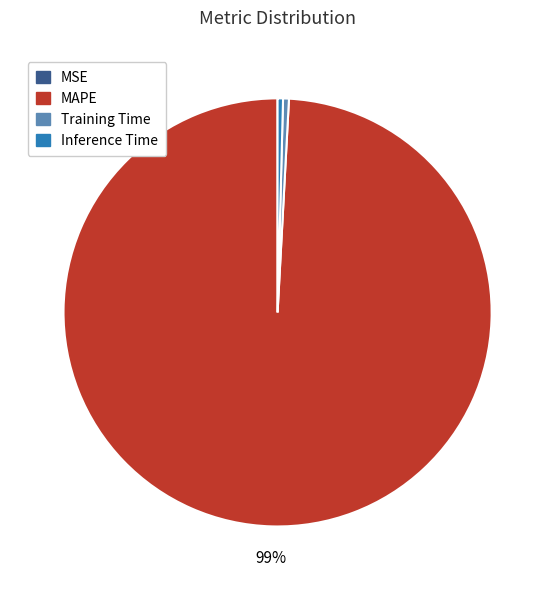

To the nearest percent, what is the average slice percentage?

25%